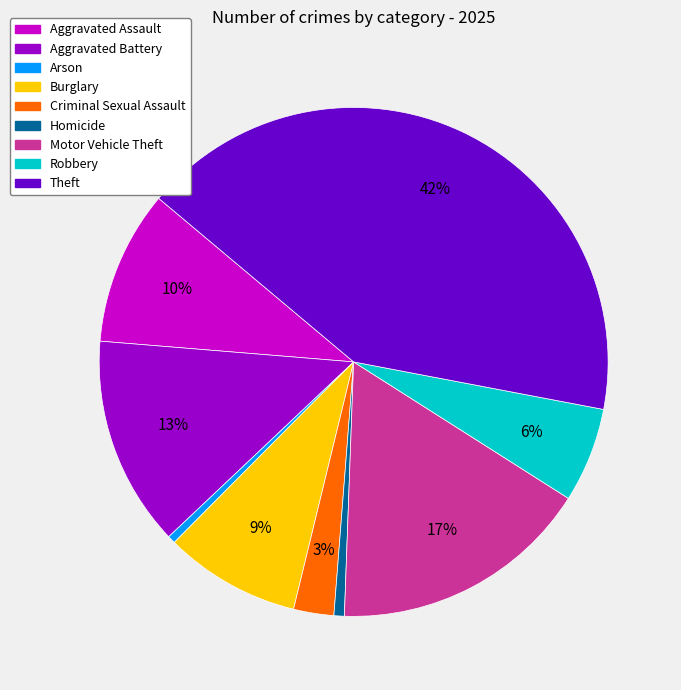

What is the ratio of the value at Aggravated Assault to the value at Motor Vehicle Theft?

0.6